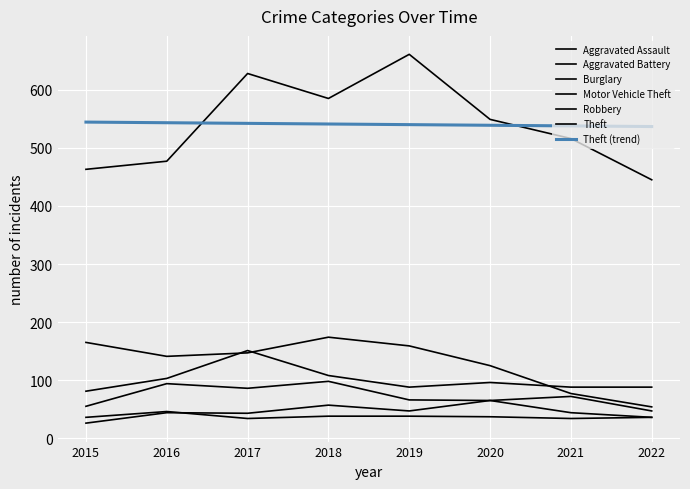

Is the value of Motor Vehicle Theft at 2018 greater than the value of Theft at 2017?

No